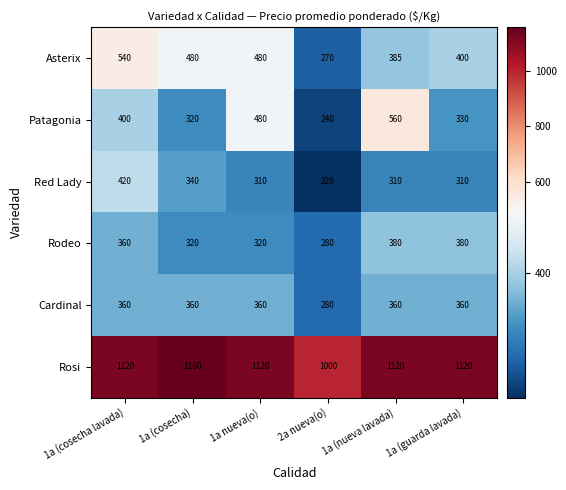

The Cardinal series shows 104 at 2a nueva(o). True or false?

False